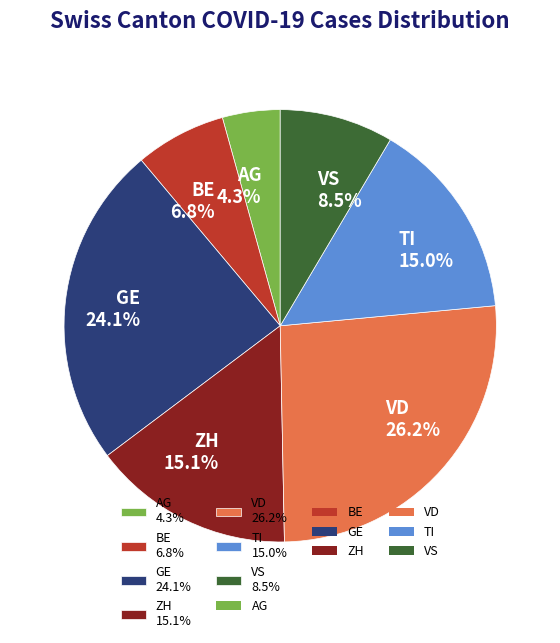

To the nearest percent, what is the average slice percentage?

14%